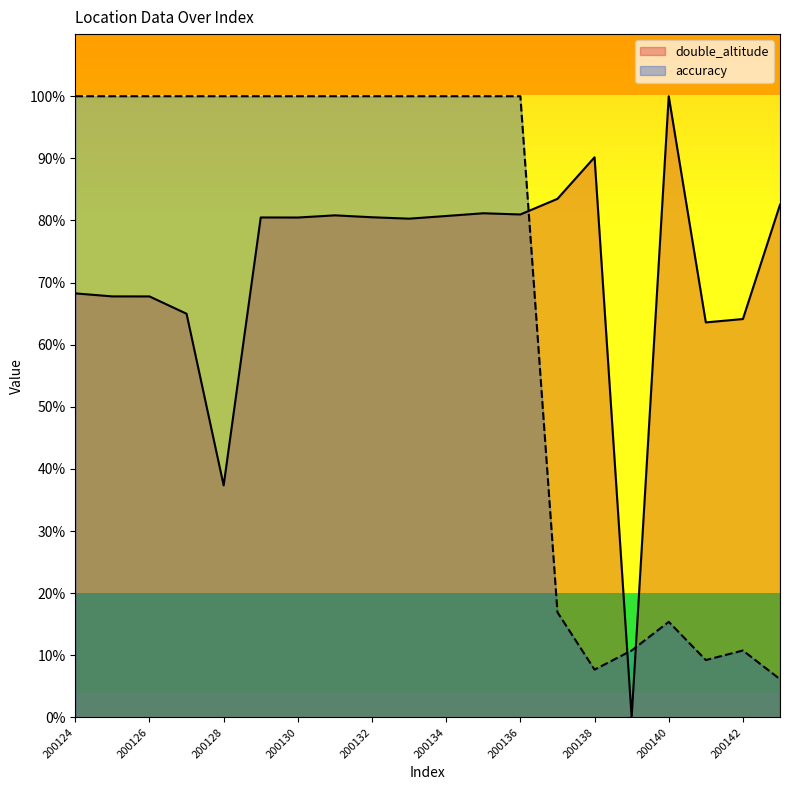

At which category is the sum across all series the highest?

200135